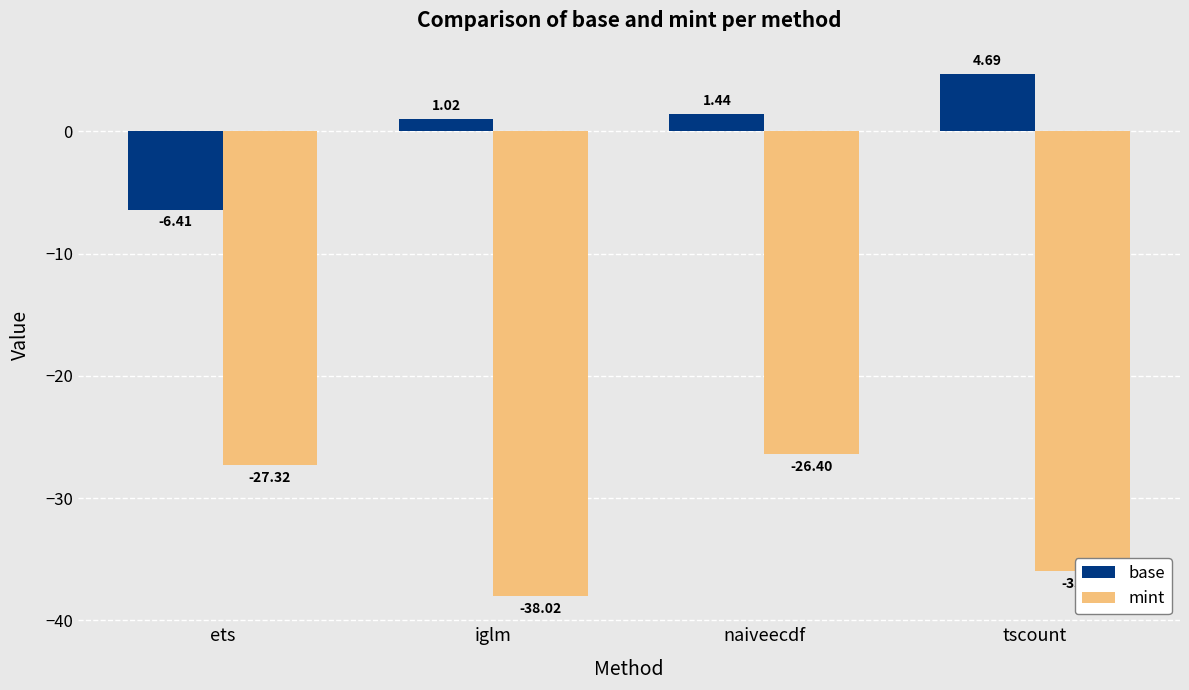

What is the difference between the highest and lowest values at iglm?

39.0